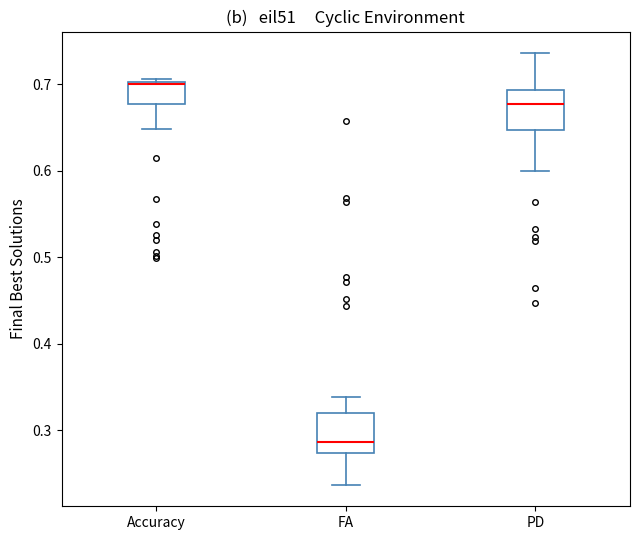

Reading left to right, transcribe this box plot: for each box, give where its median line is, the range the box spans, and where its two whiskers end, as read against the y-axis. The values are not printed on the chart, so give them approximately, as read against the axis.

Accuracy: median 0.70 (drawn on the box's upper edge), box 0.68 to 0.70, whiskers 0.65 to 0.71
FA: median 0.29, box 0.27 to 0.32, whiskers 0.24 to 0.34
PD: median 0.68, box 0.65 to 0.69, whiskers 0.60 to 0.74